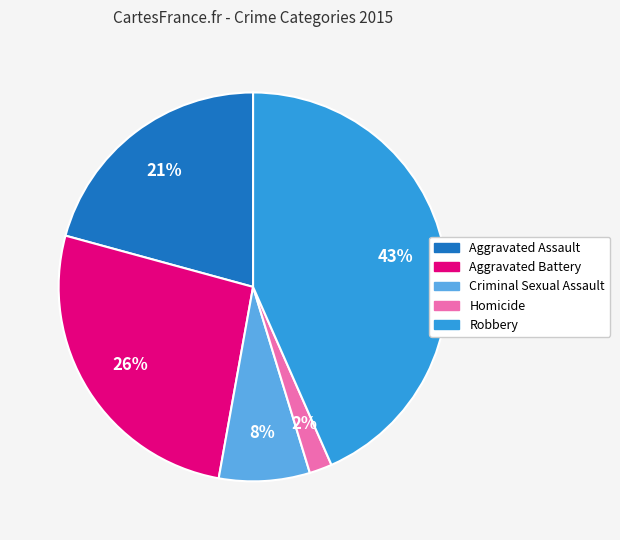

To the nearest percent, what percentage of the pie is Robbery?

43%